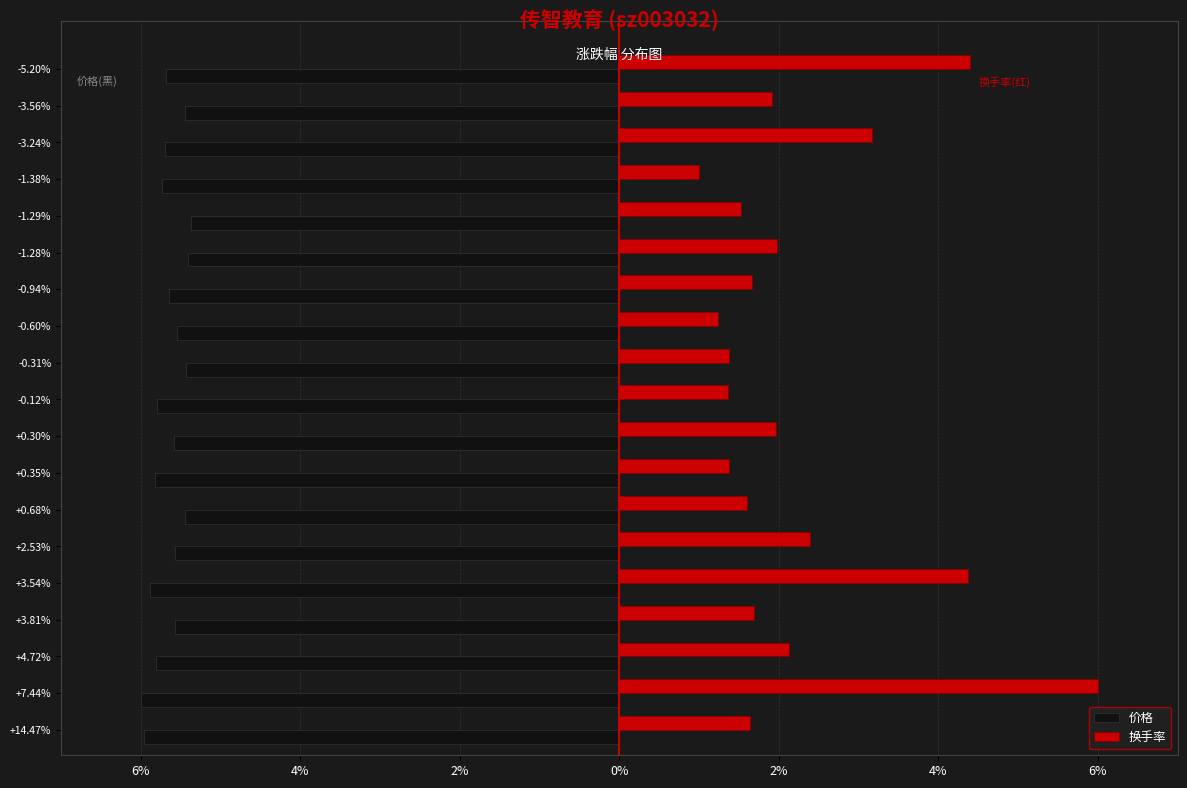

What are all the series names shown in the legend?

价格, 换手率